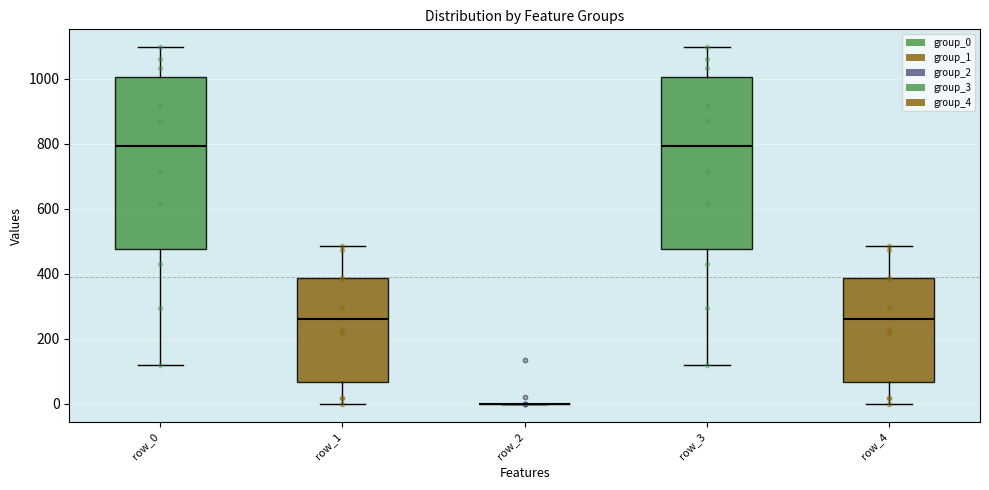

Where does the lower whisker of the box for row_1 end on the y-axis? The values are not printed on the chart, so give them approximately, as read against the axis.

0